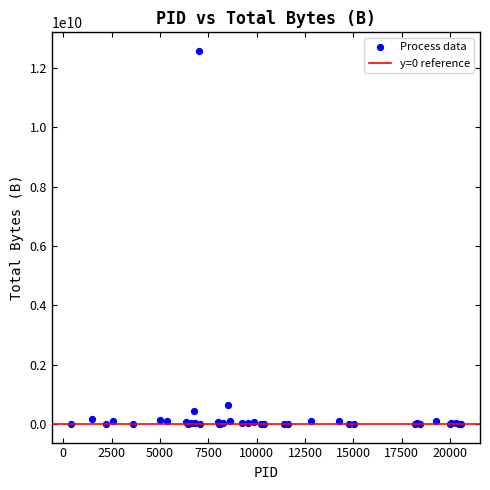

What Y value in the scatter plot is closest to 6288304545?

636800203